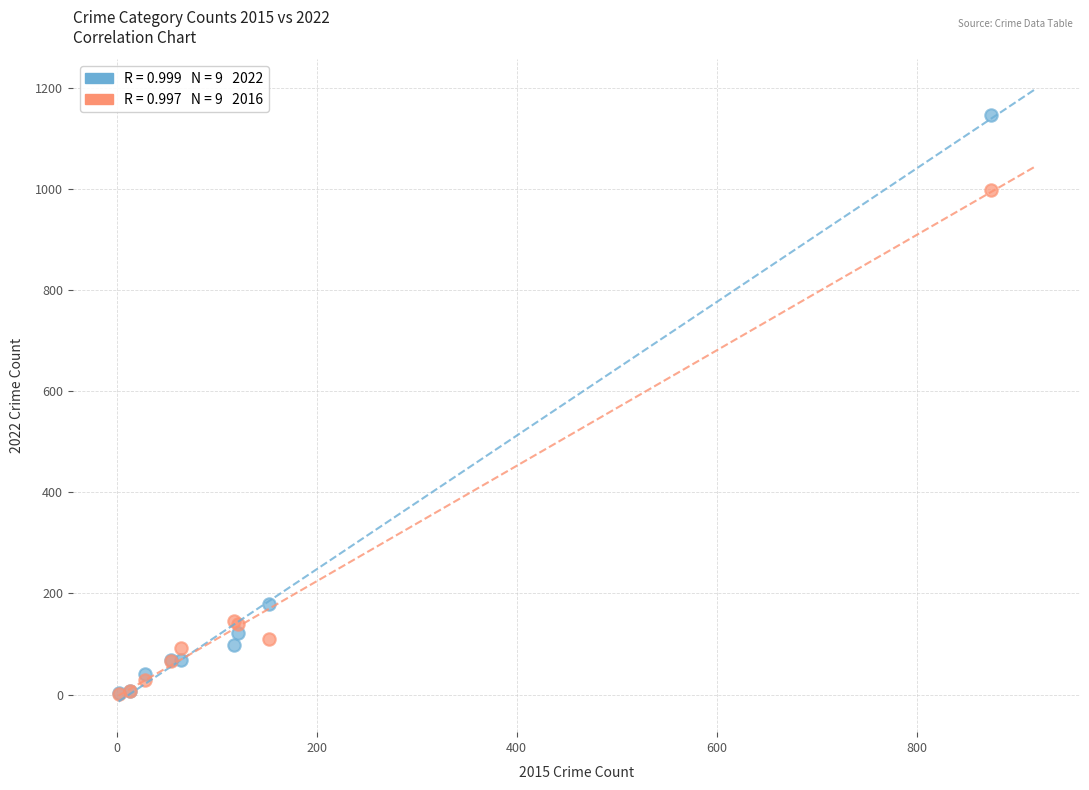

Across all series, what Y value is closest to 574?

180